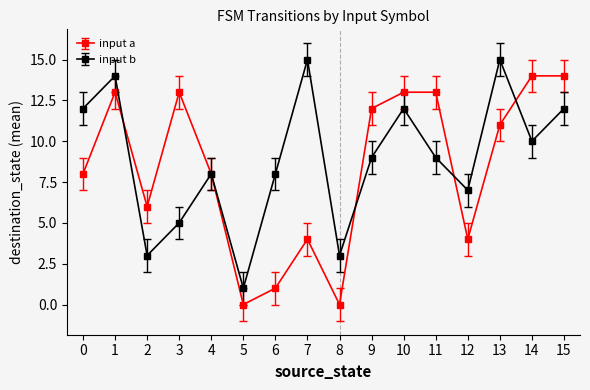

How many data points does each series have?

16